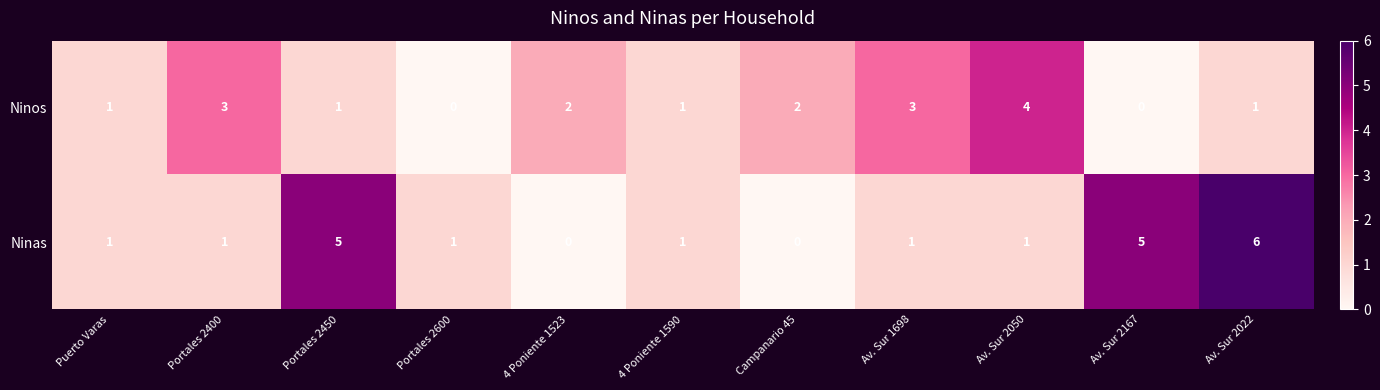

What is the total value across all series at Portales 2400?

4